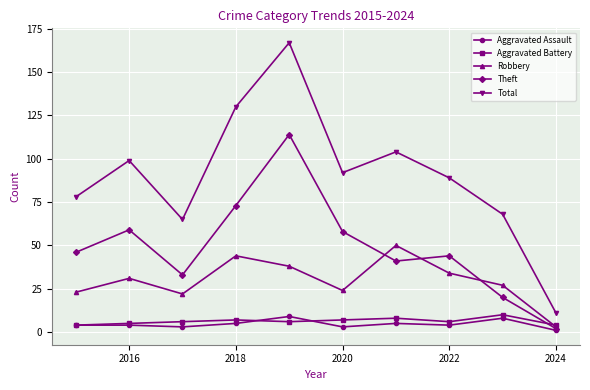

True or false: Total and Aggravated Battery intersect in this chart.

False